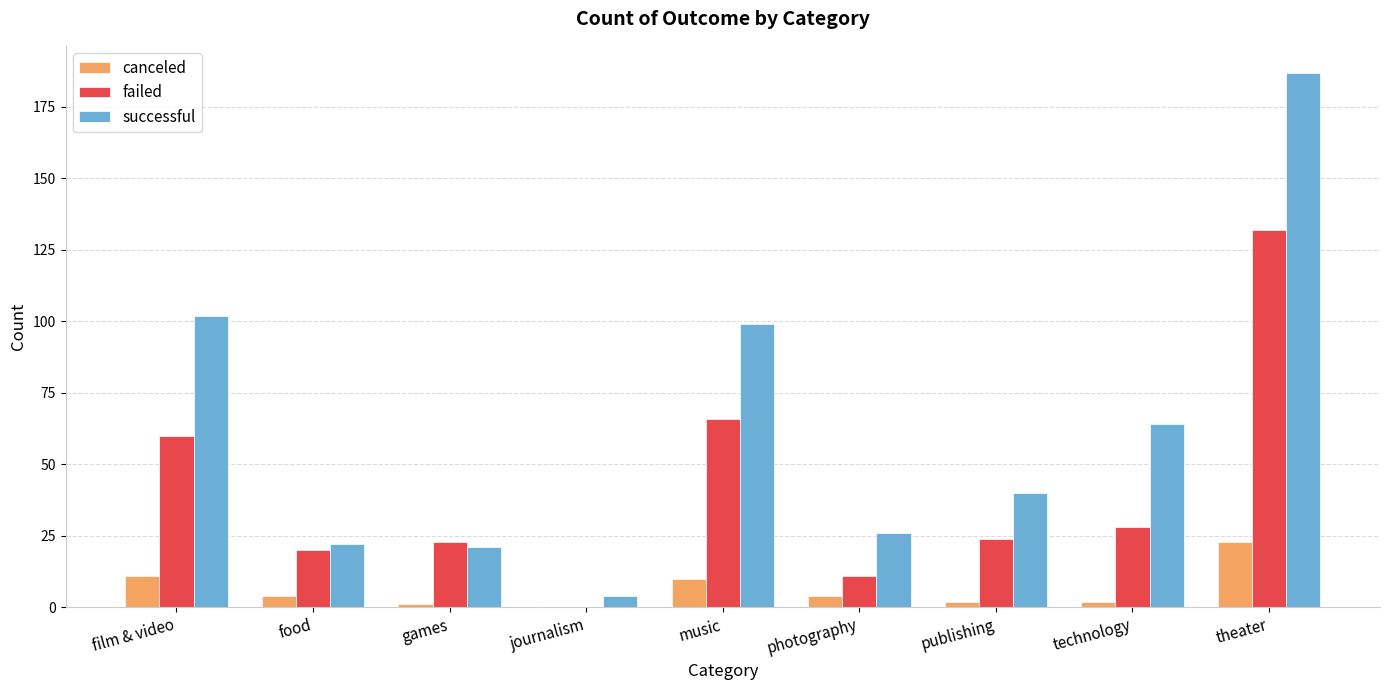

What value does the canceled series have at film & video?

11